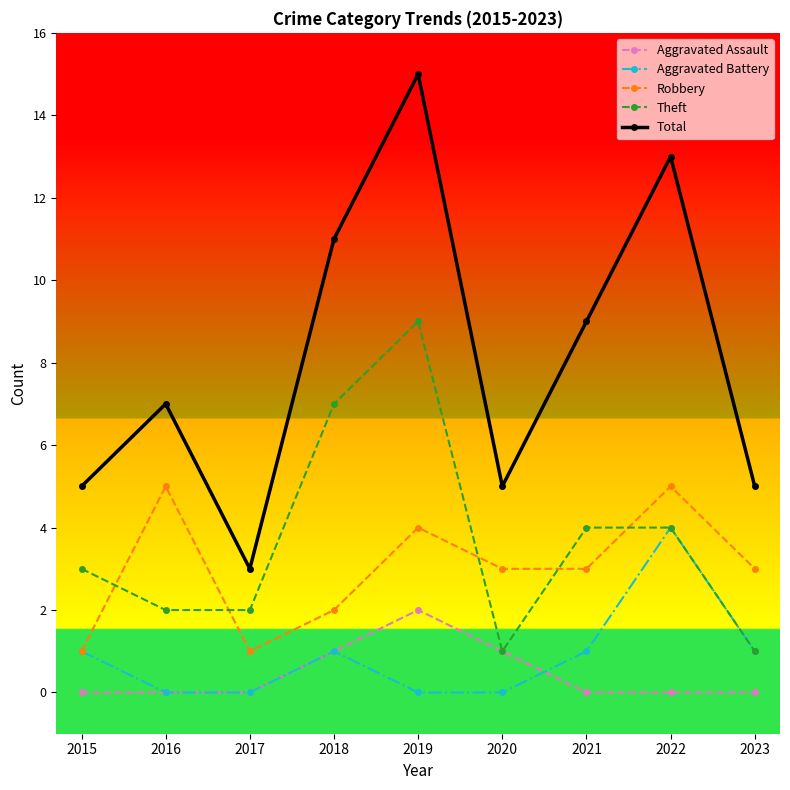

At which label does Theft reach its peak?

2019